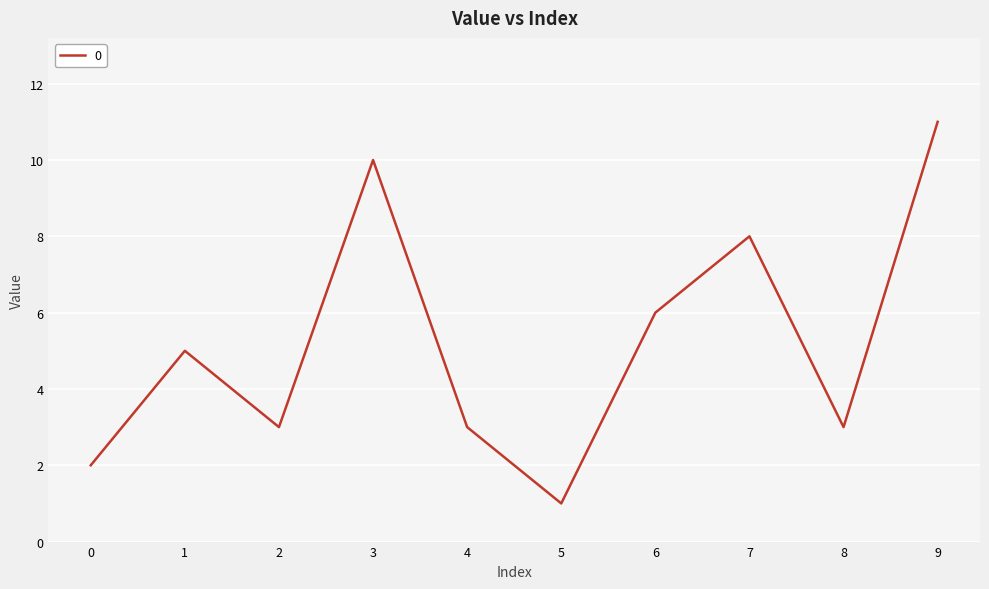

Reading left to right, extract all data points from this chart.

2	5	3	10	3	1	6	8	3	11